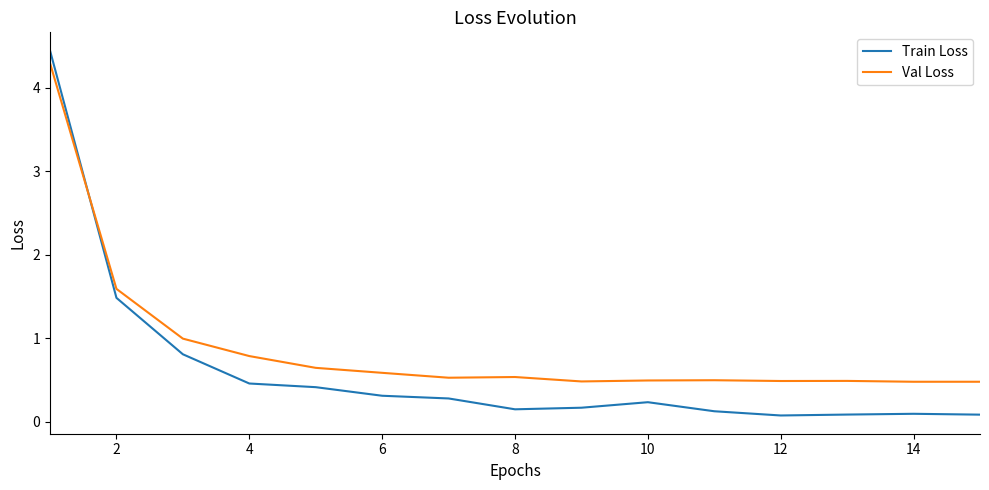

True or false: Train Loss and Val Loss cross at least once.

True